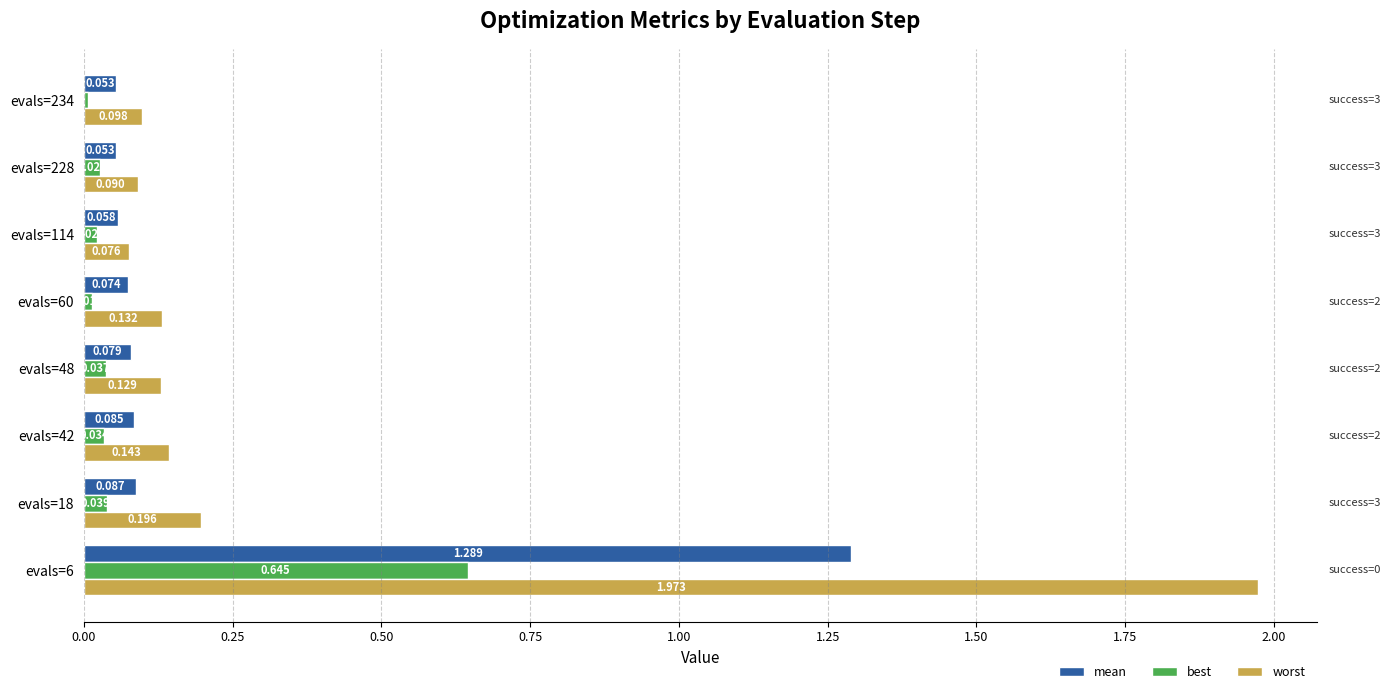

At evals=42, list the series in order from smallest to largest.

best, mean, worst